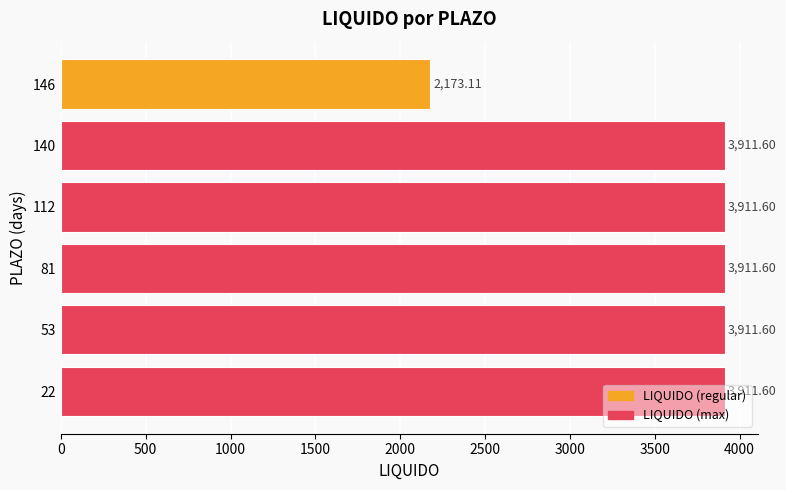

Where is the data nearest to the value 3042?

146